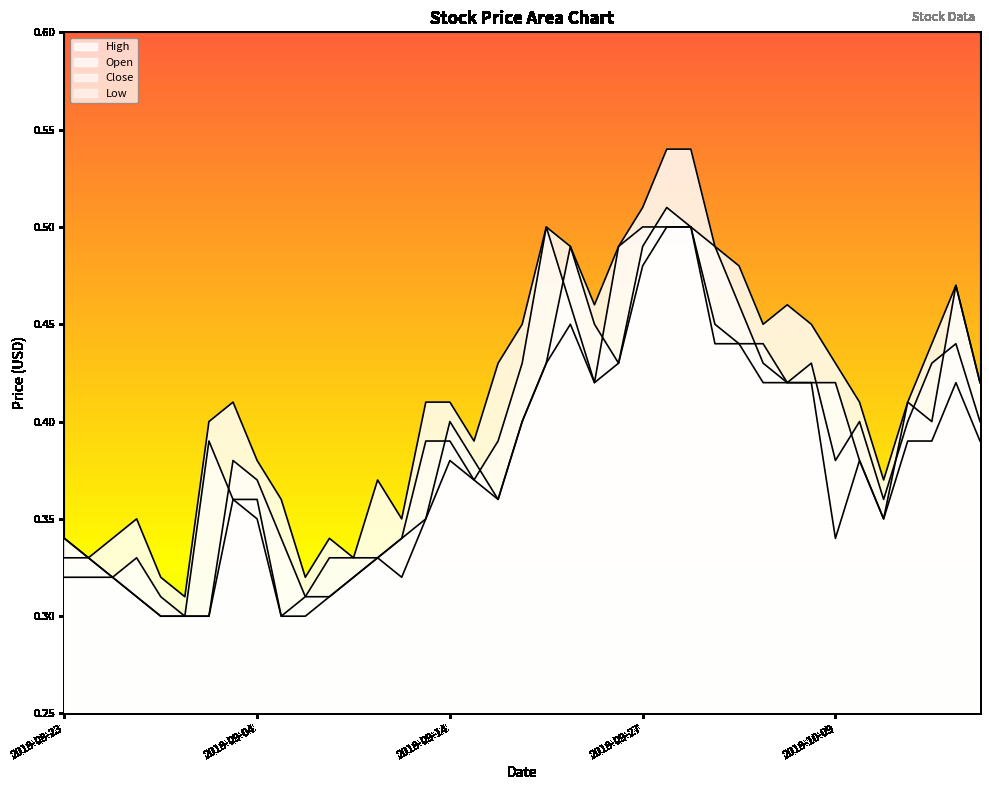

In Open, how many points are lower than both neighbors (excluding endpoints)?

5